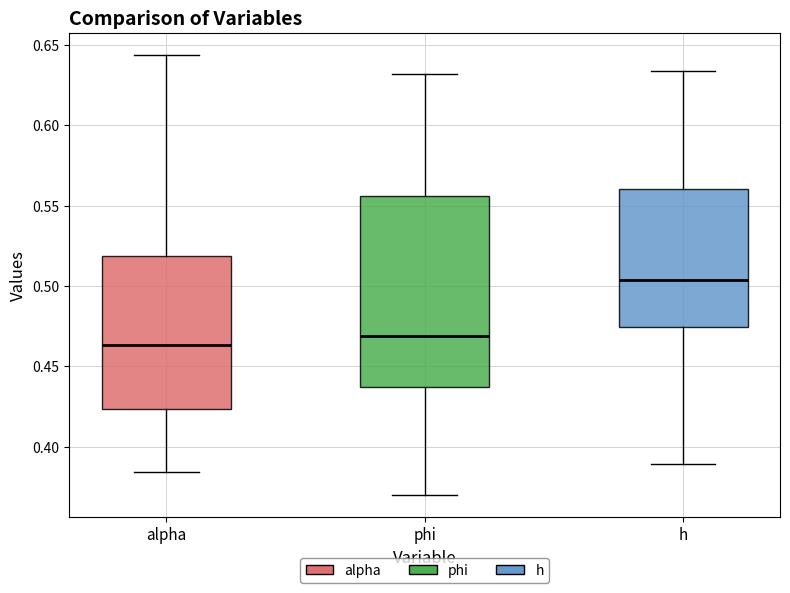

Comparing the boxes themselves (not the whiskers), which one is the tallest?

phi